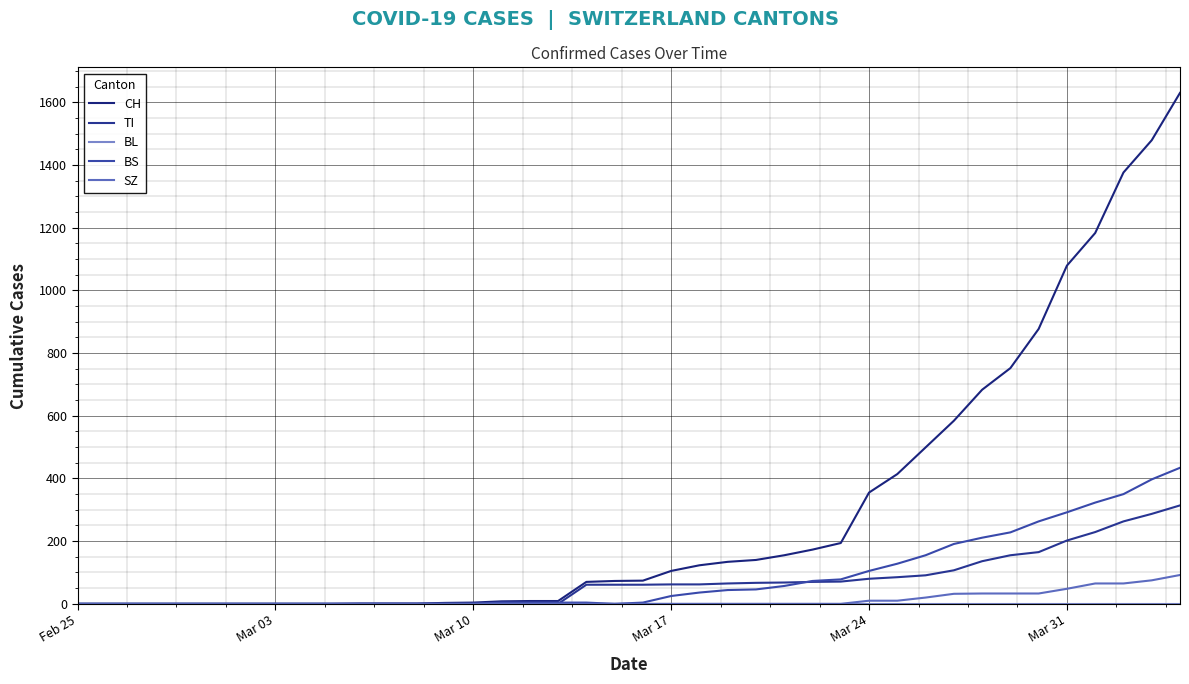

True or false: SZ and BS intersect in this chart.

False